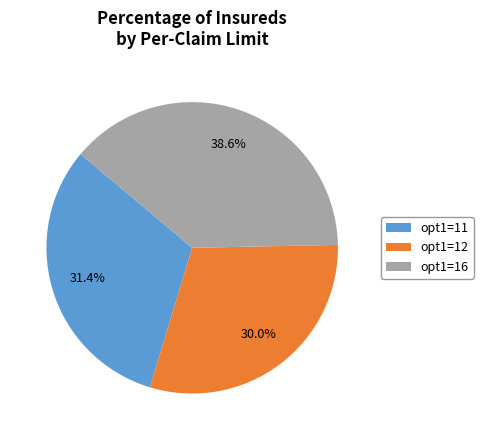

Rank the categories by value from lowest to highest.

opt1=12, opt1=11, opt1=16